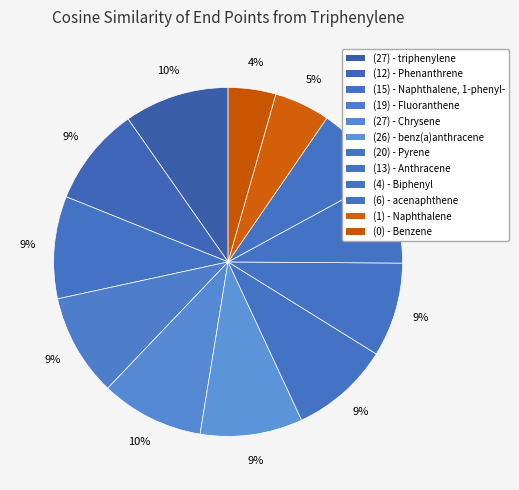

Which category has the smallest portion of the pie?

(0) - Benzene